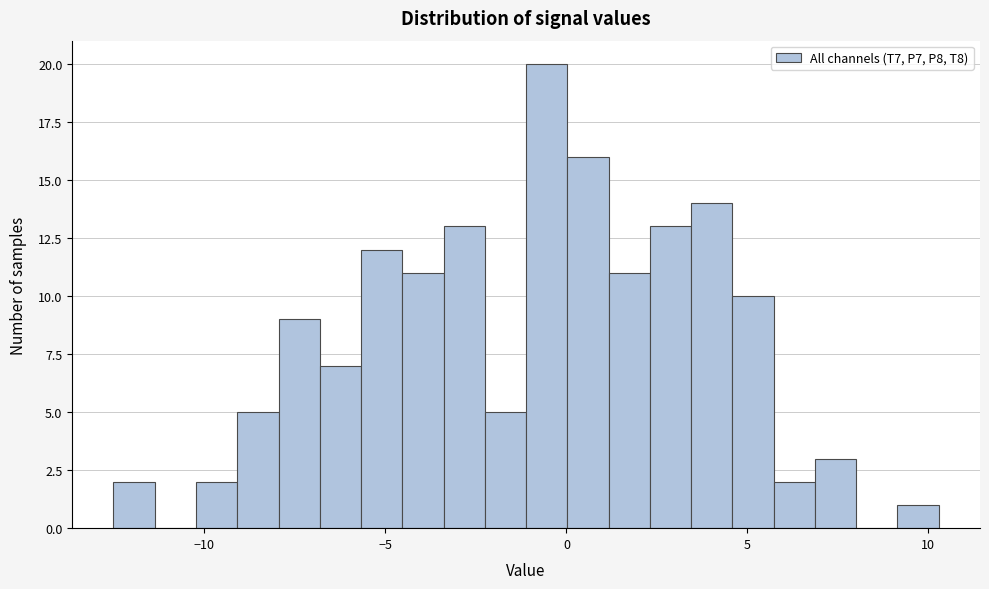

Read against the x-axis, roughly where is the centre of the tallest bar?

-0.5